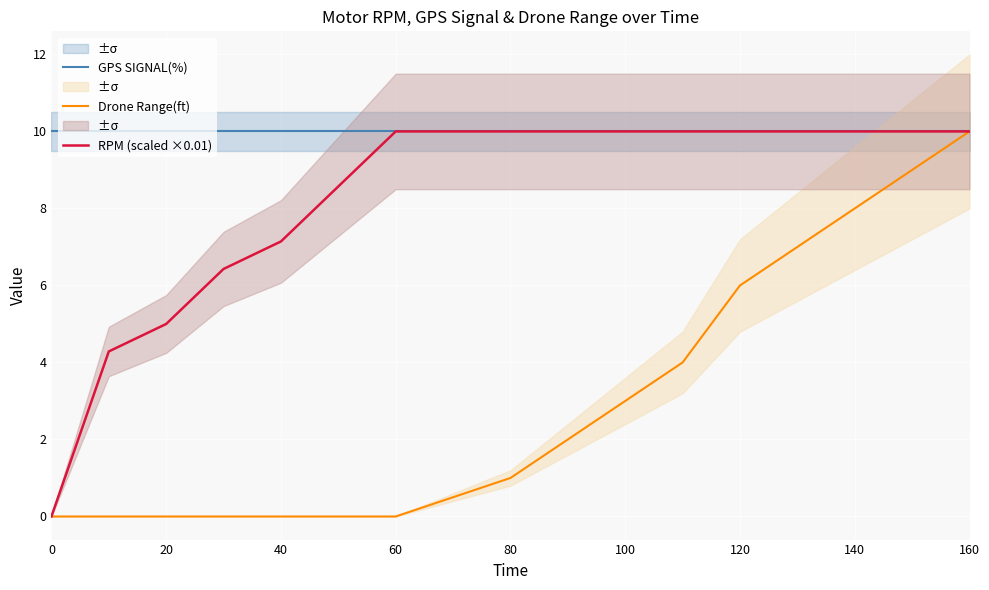

What is the maximum value for GPS SIGNAL(%)?

10.0